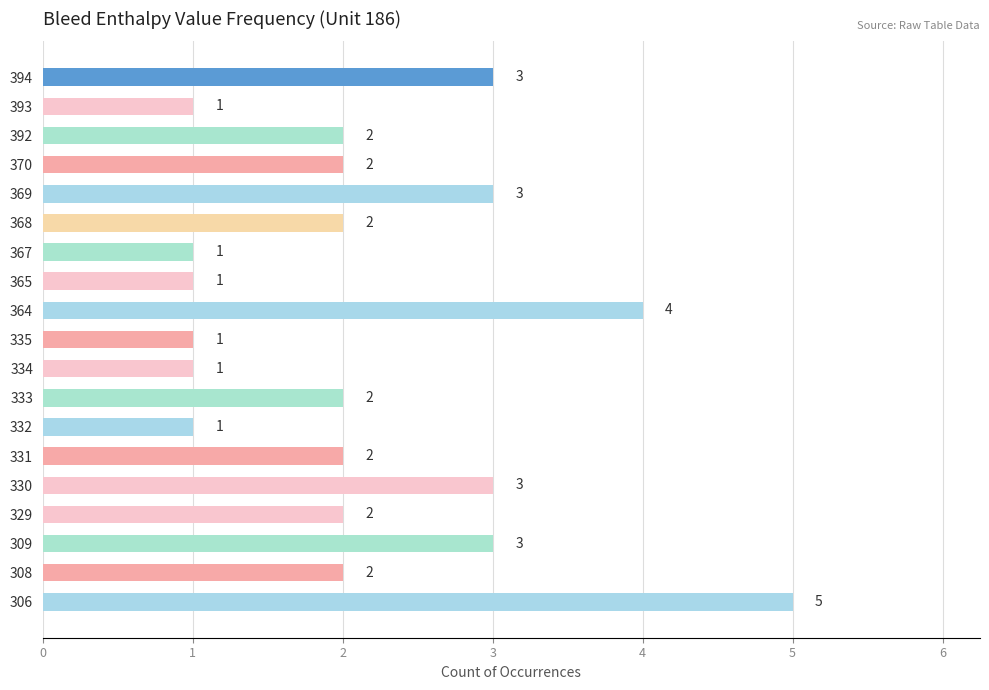

What is the maximum value shown in the chart?

5